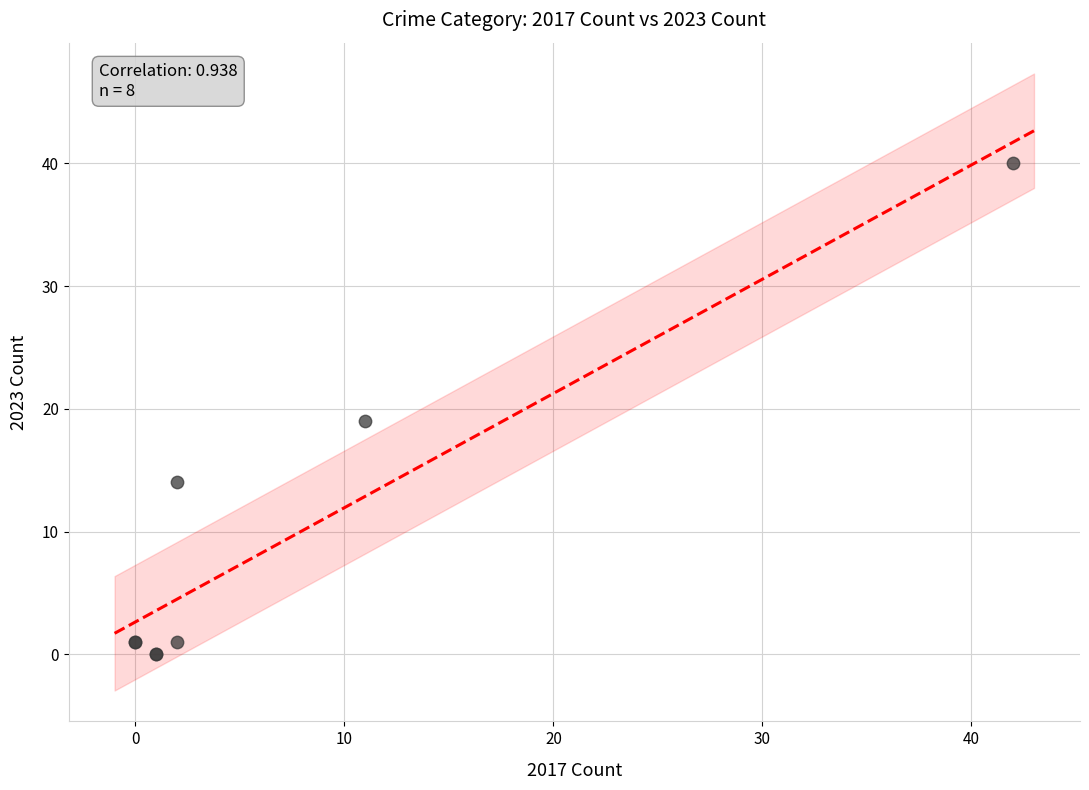

What Y value in the scatter plot is closest to 20?

19